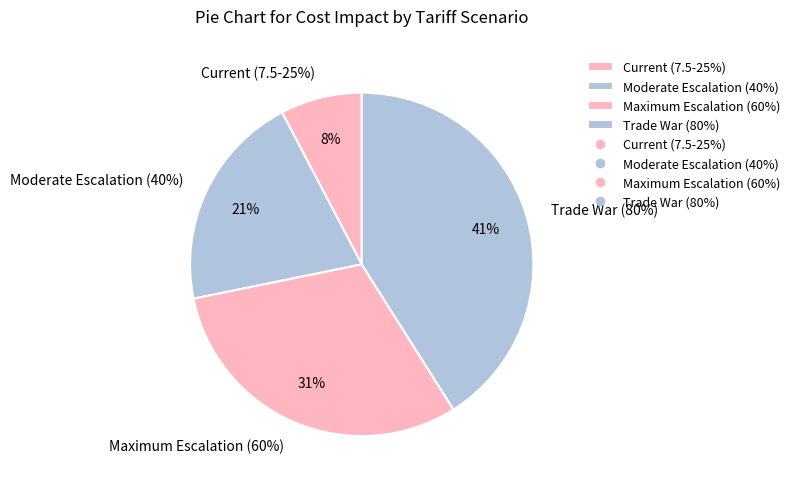

Rank the categories by value from lowest to highest.

Current (7.5-25%), Moderate Escalation (40%), Maximum Escalation (60%), Trade War (80%)